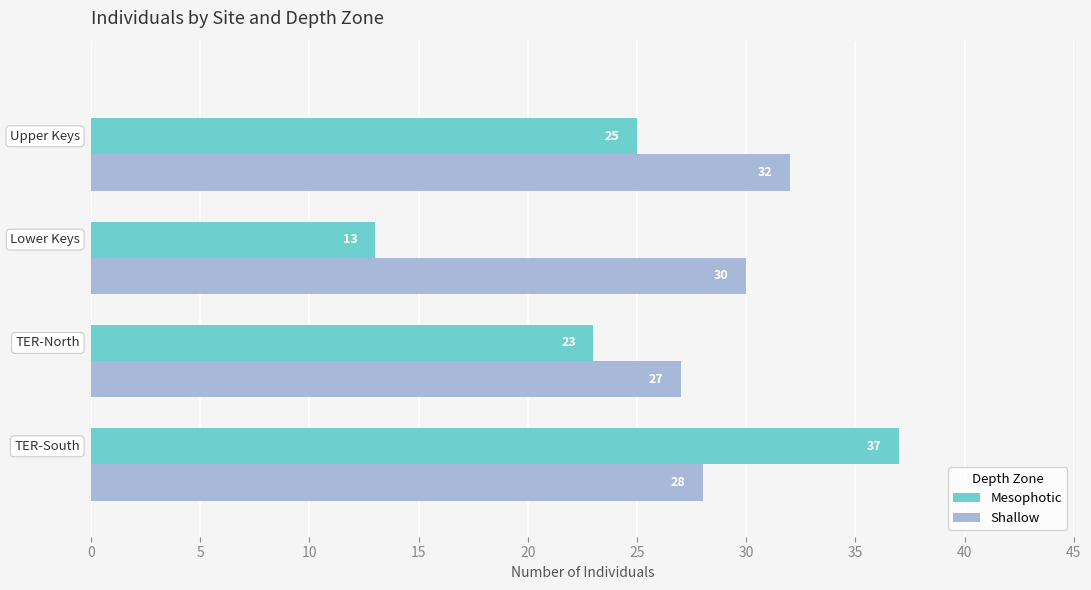

What is the average value of the Shallow series?

29